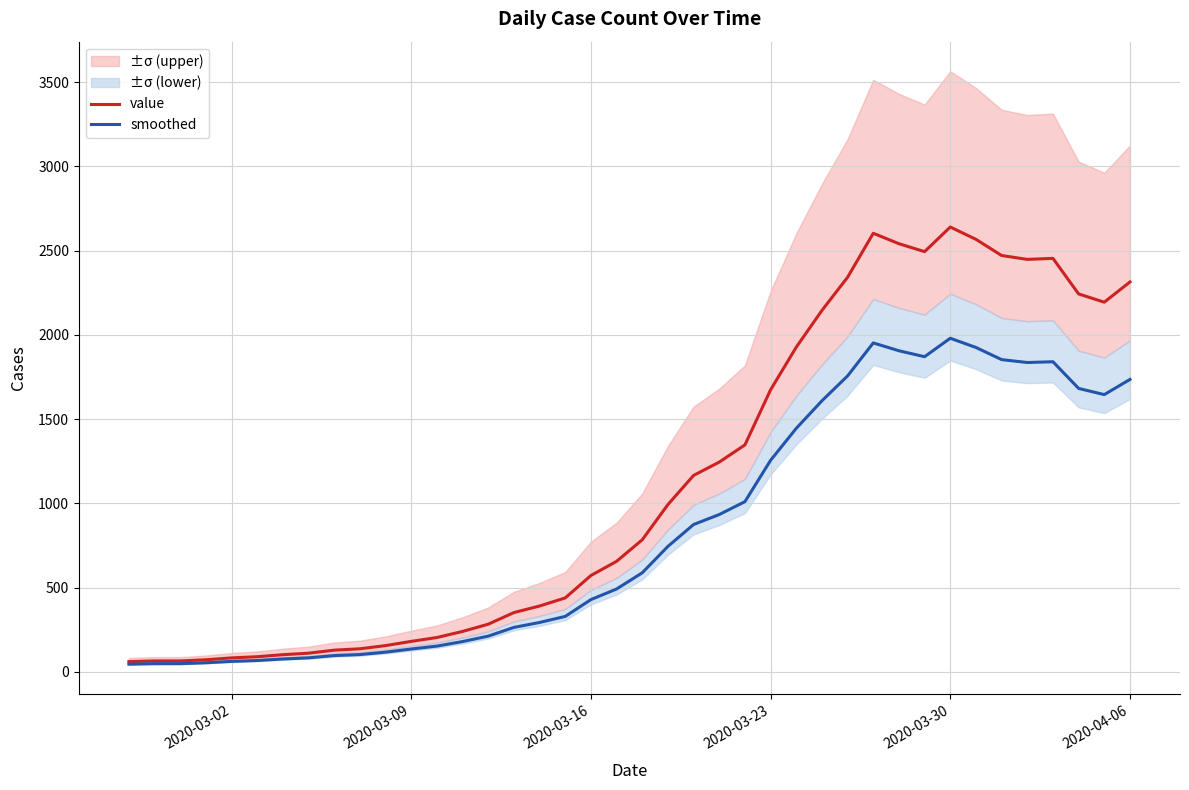

True or false: value has more than 0 interior local peaks.

True